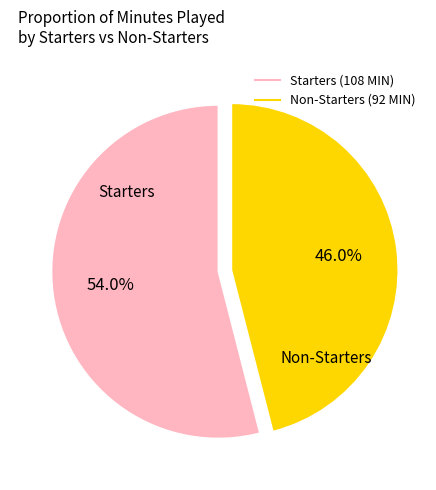

Count the number of slices in the pie.

2